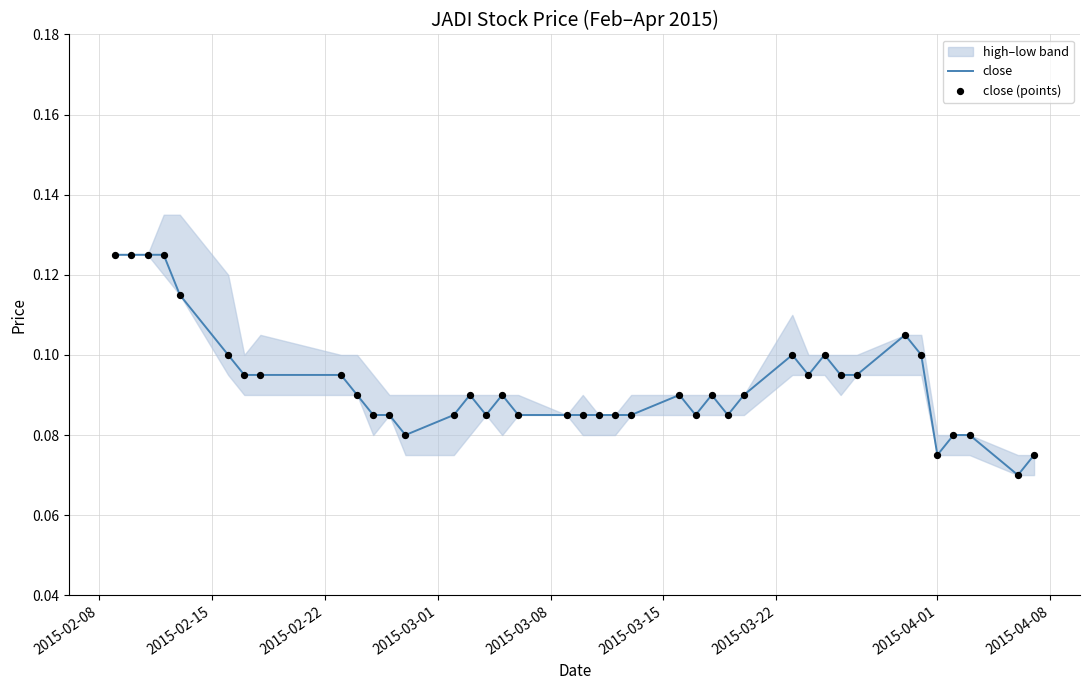

What is the total value across all series at 2015-04-01?

0.2